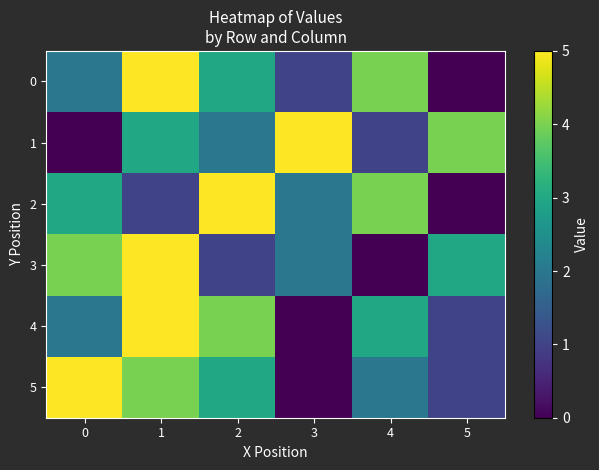

Reading left to right, extract all data points from this chart.

0: 0=2	1=5	2=3	3=1	4=4	5=0
1: 0=0	1=3	2=2	3=5	4=1	5=4
2: 0=3	1=1	2=5	3=2	4=4	5=0
3: 0=4	1=5	2=1	3=2	4=0	5=3
4: 0=2	1=5	2=4	3=0	4=3	5=1
5: 0=5	1=4	2=3	3=0	4=2	5=1